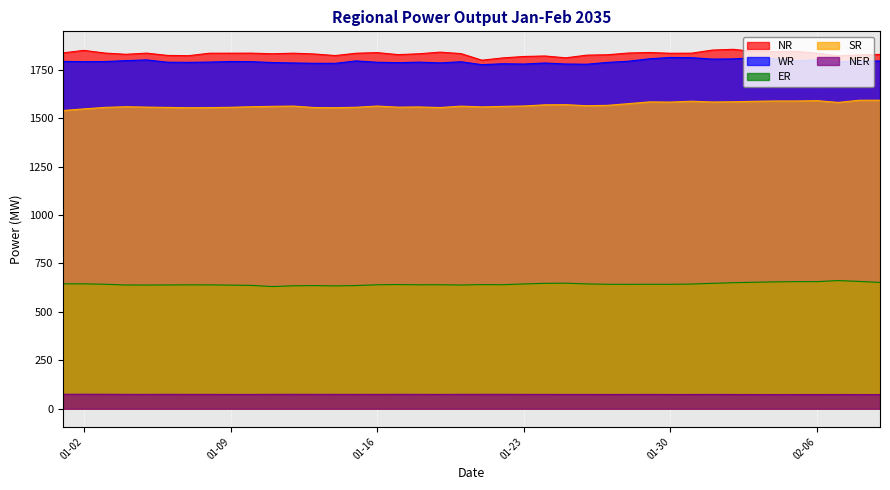

Which series has the widest spread of values?

NR